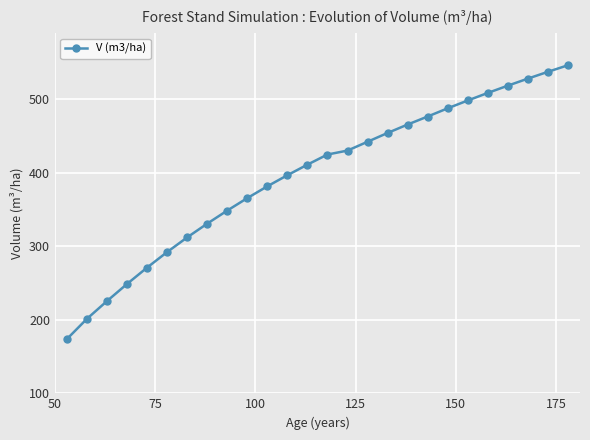

What is the value of the 8th point from the left?

330.9